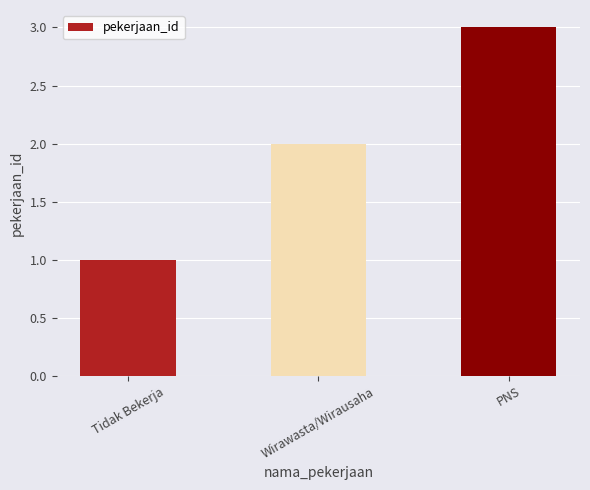

What is the average value?

2